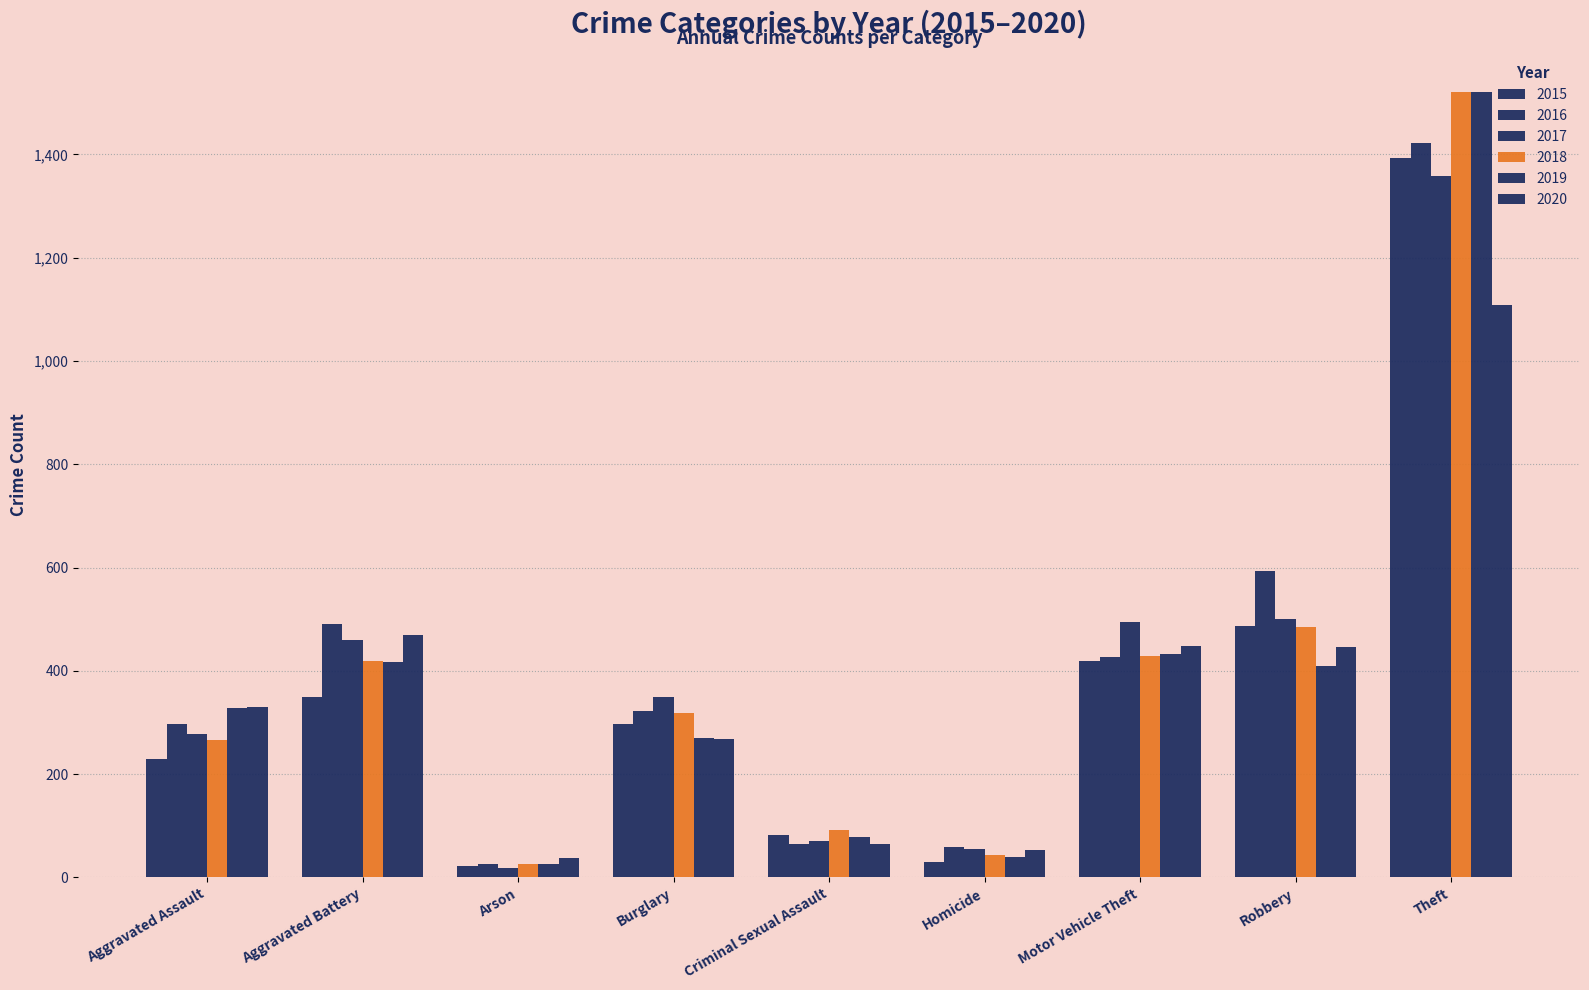

Reading right to left, transcribe all the data shown in this chart.

2015: 1393	487	420	30	82	297	23	349	229
2016: 1423	593	426	59	64	322	26	490	297
2017: 1359	500	494	56	71	350	18	460	278
2018: 1521	485	429	44	91	318	27	420	267
2019: 1521	409	432	39	79	270	27	417	329
2020: 1109	447	448	54	64	269	38	470	330